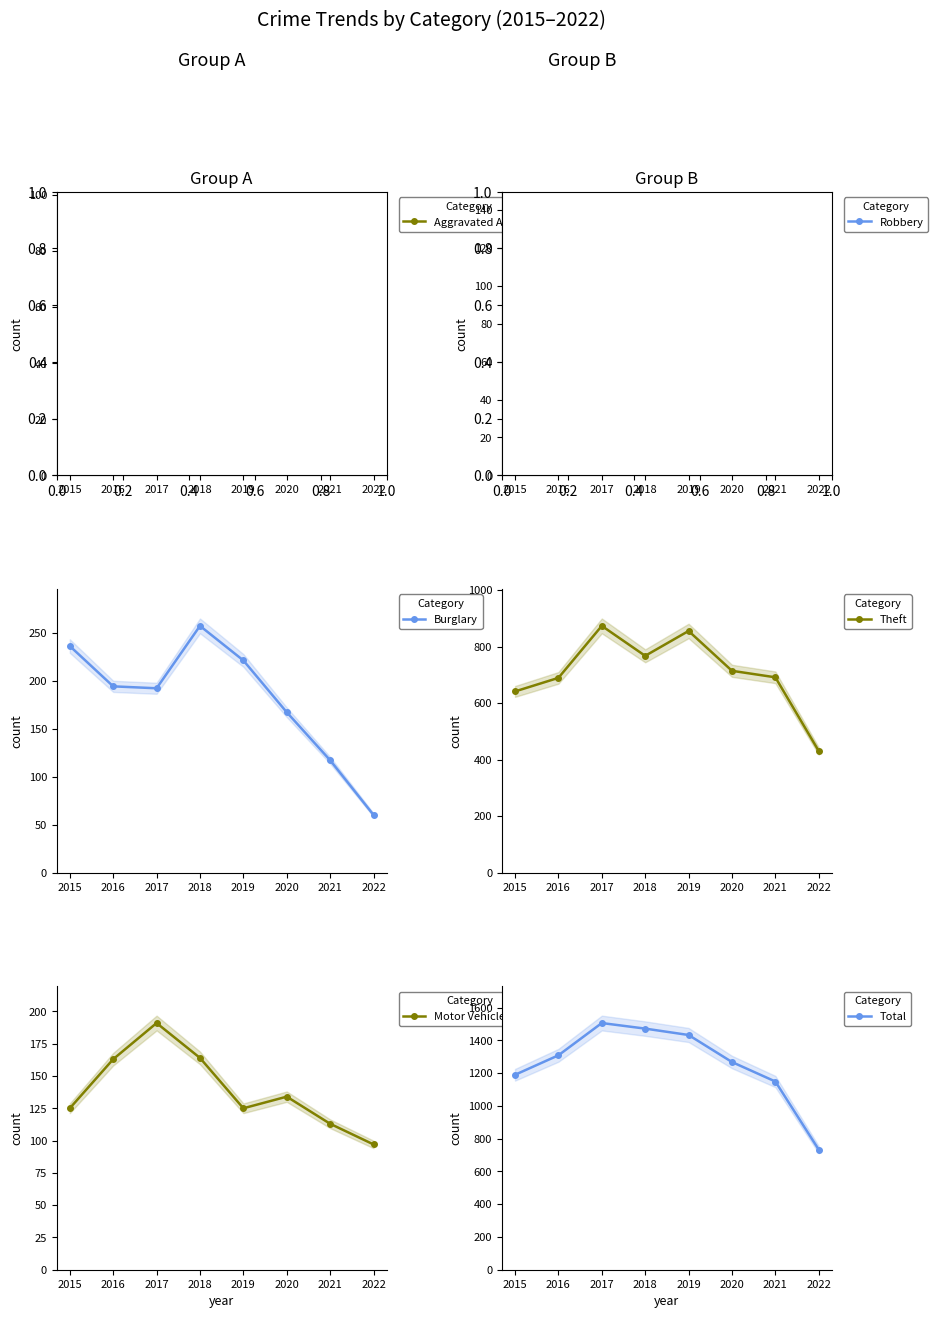

True or false: Aggravated Assault has a value of 117 at 2018.

False